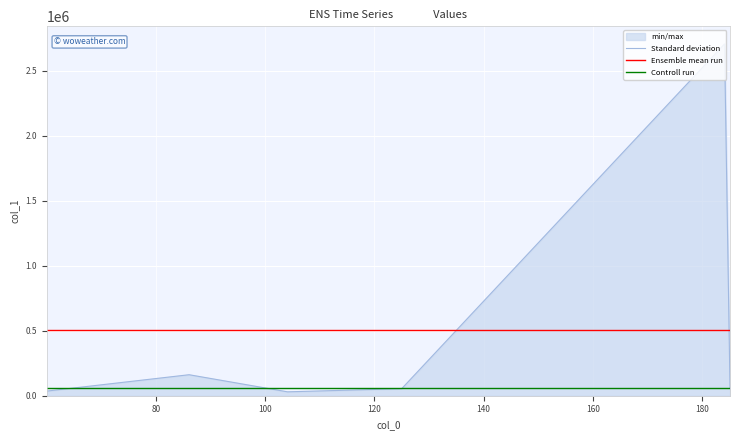

Count the number of categories in the chart.

6